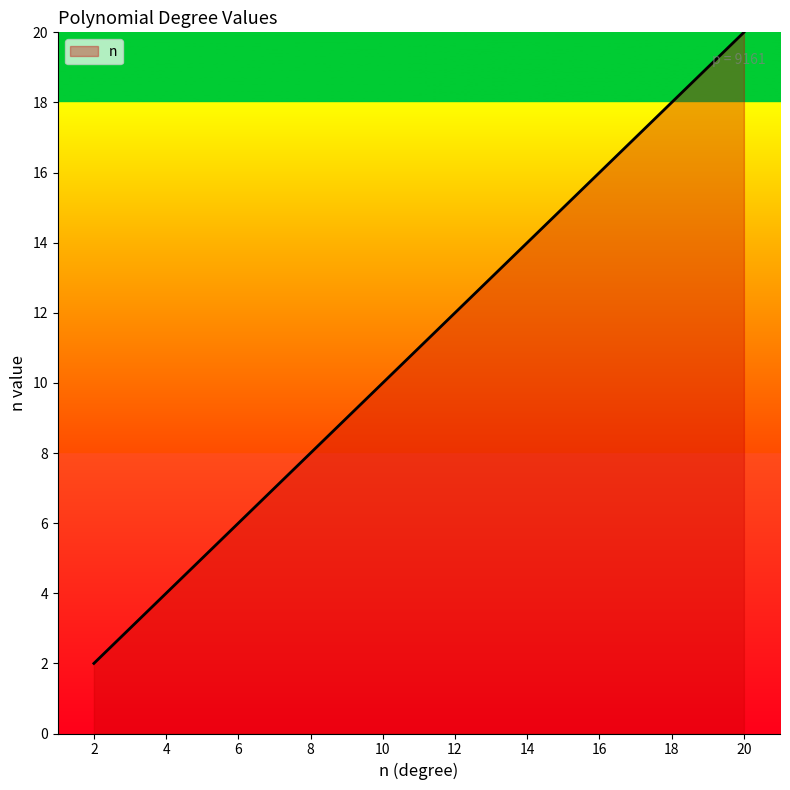

What is the maximum value shown in the chart?

20